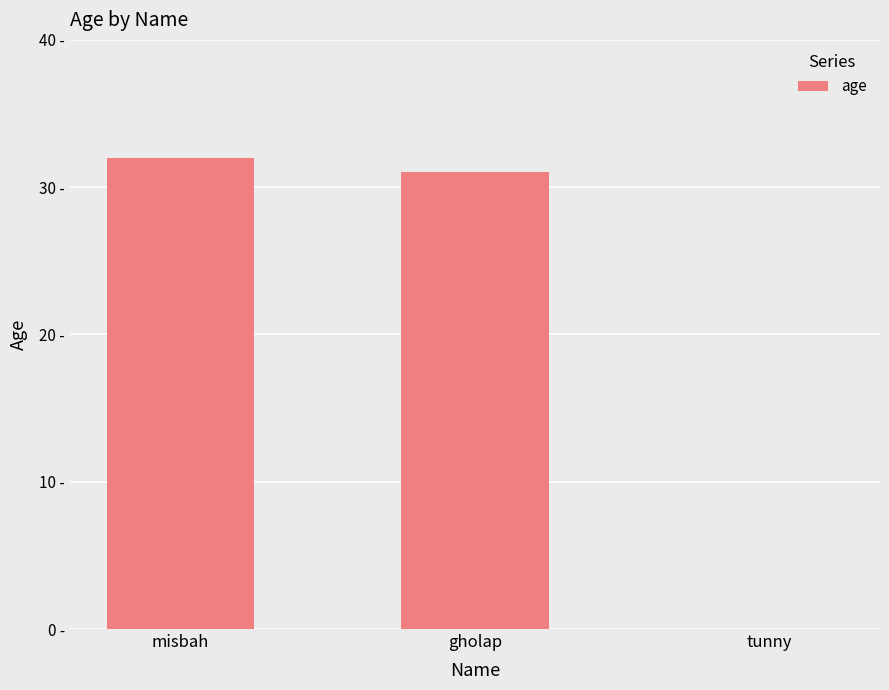

What is the label of the 1st bar from the left?

misbah